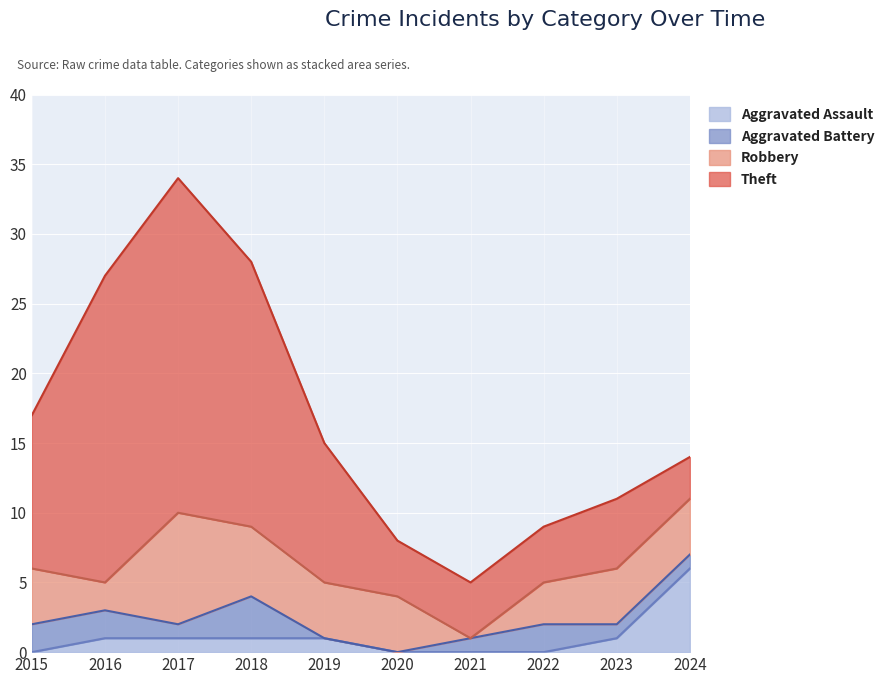

Which has a higher value, 2015 or 2018?

2018